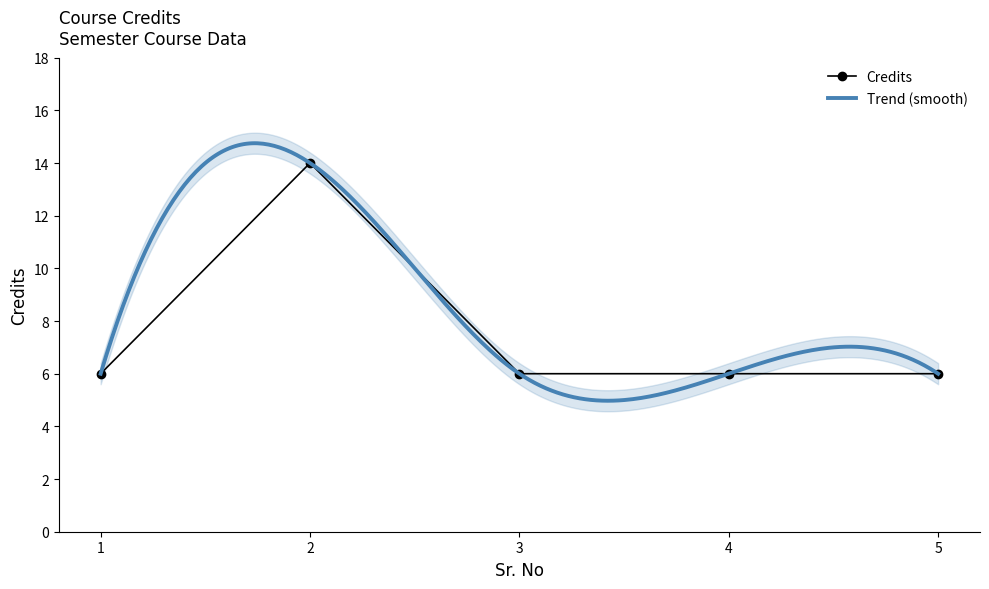

Is this an area chart (filled region under the line)?

No